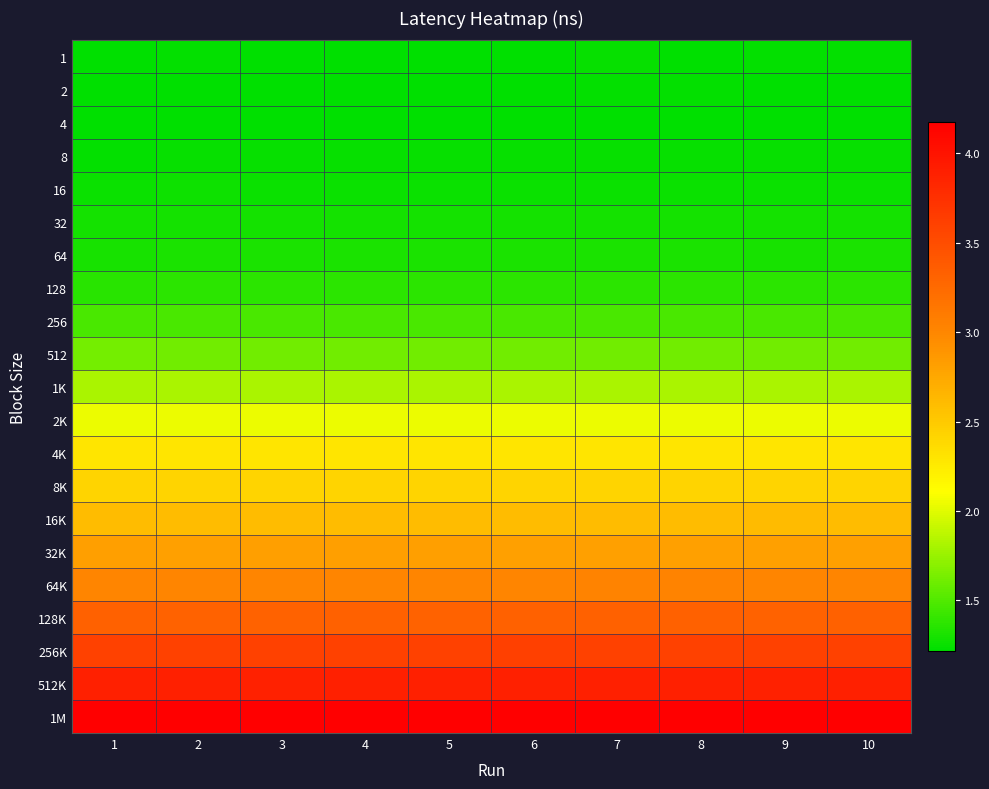

Between 5 and 2, which is larger?

2